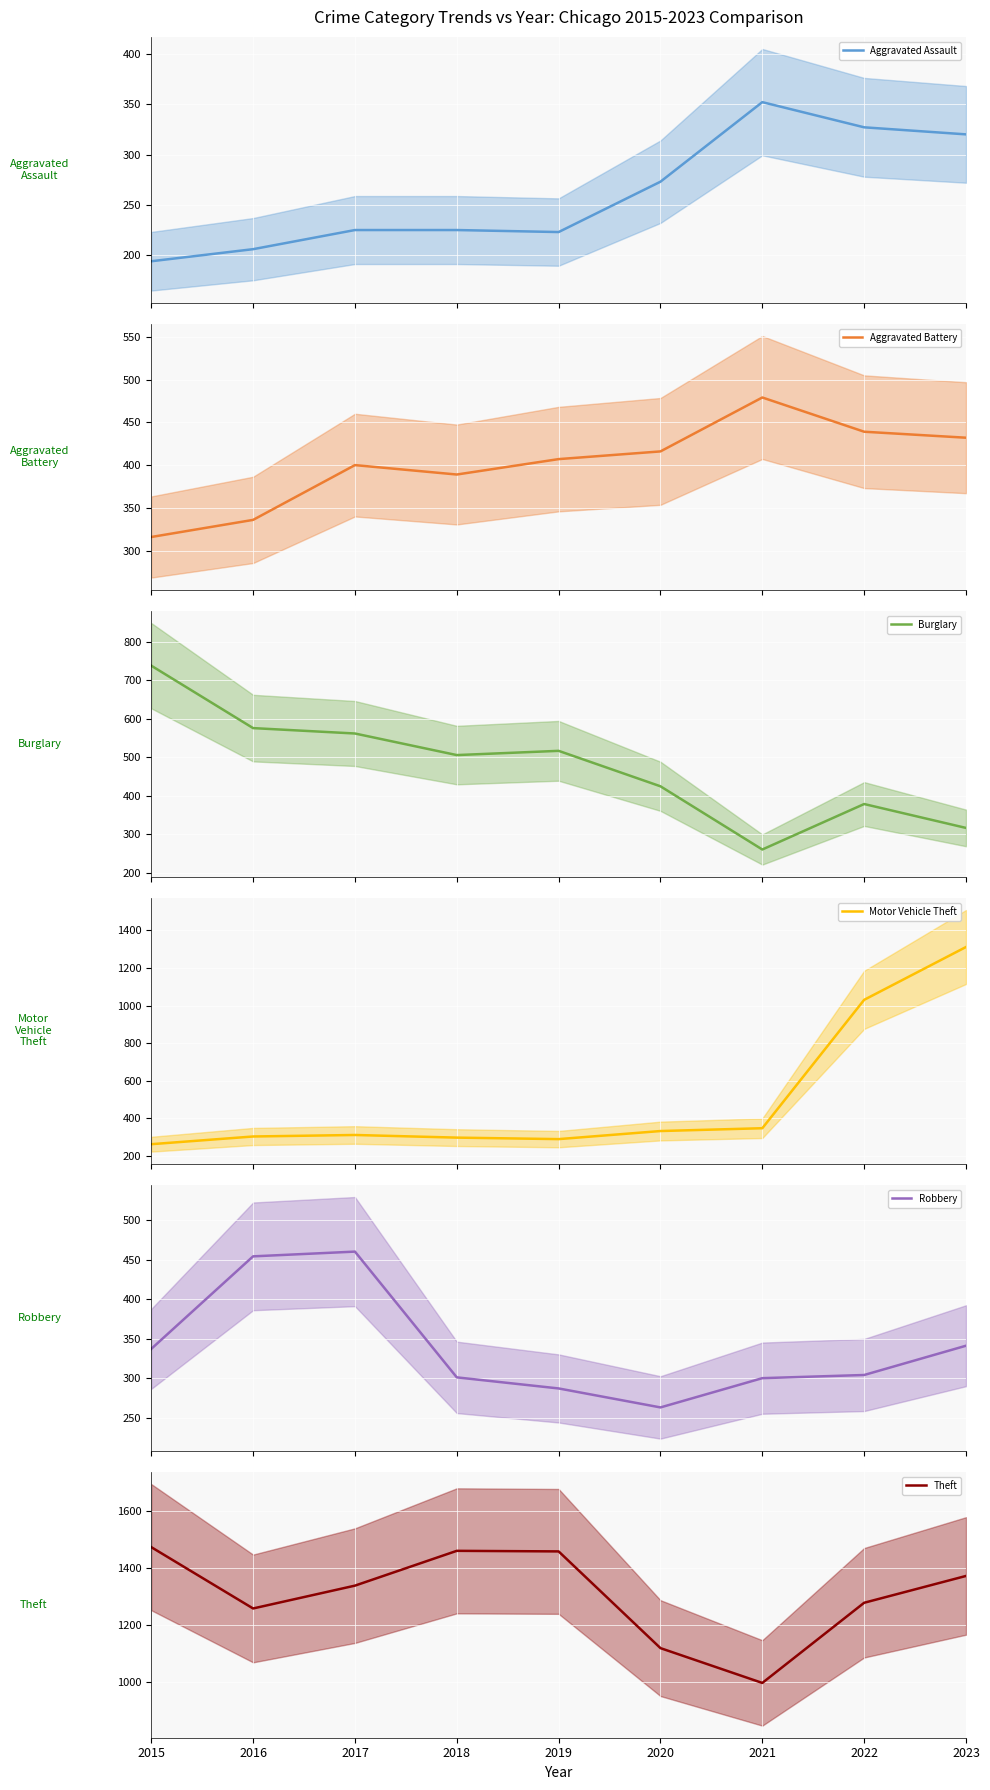

What are all the series names shown in the legend?

Aggravated Assault, Aggravated Battery, Burglary, Motor Vehicle Theft, Robbery, Theft